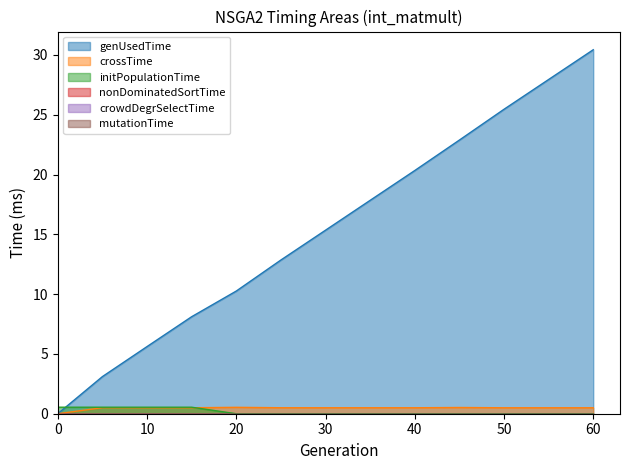

At which category is the sum across all series the highest?

60